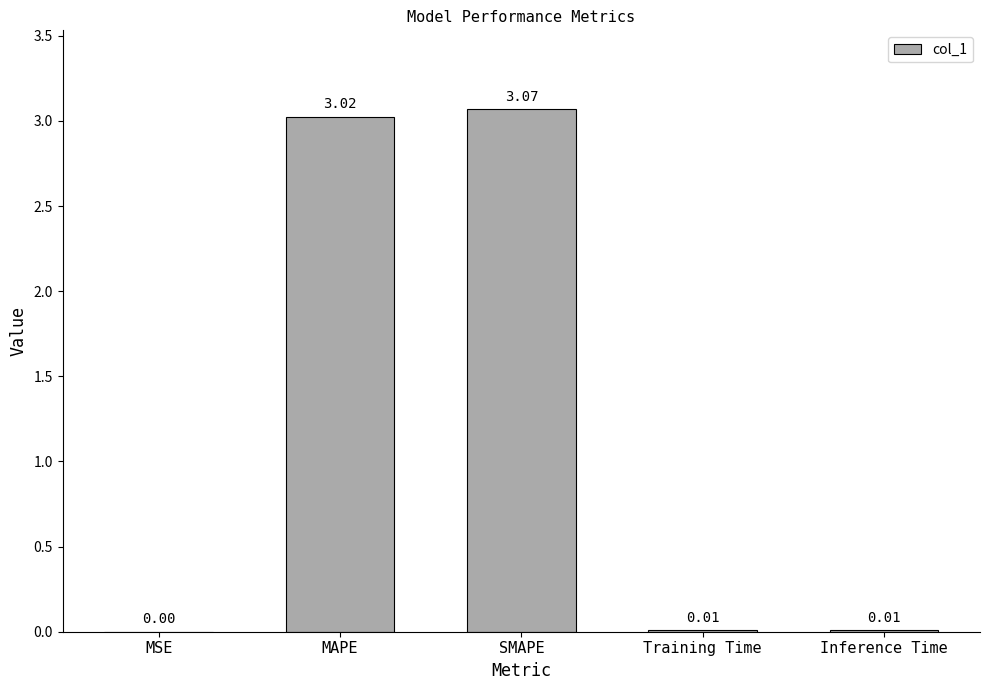

Which category has the highest value across all series?

SMAPE